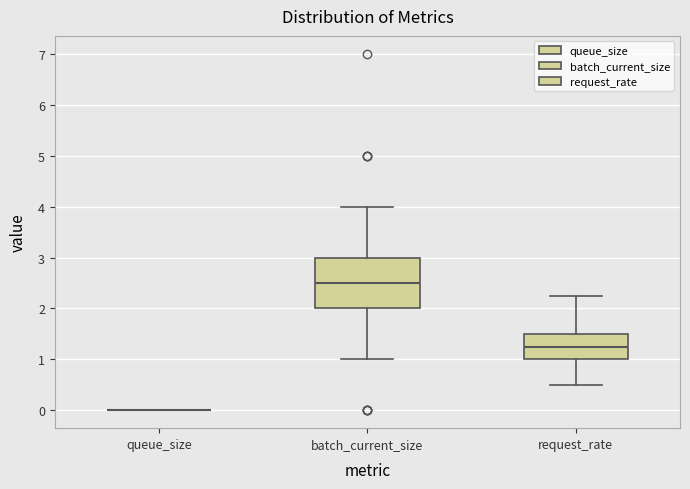

Where is the upper edge of the box for batch_current_size on the y-axis? The values are not printed on the chart, so give them approximately, as read against the axis.

3.0